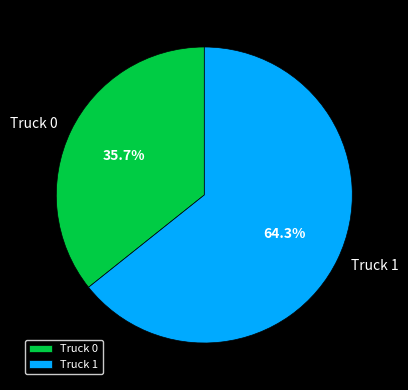

Approximately how many times larger is the value at Truck 0 compared to Truck 1?

0.6